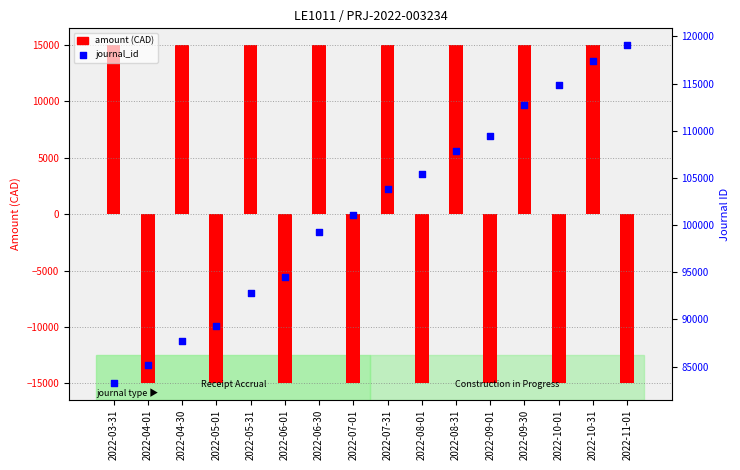

Which series has the largest Y range (max minus min)?

journal_id